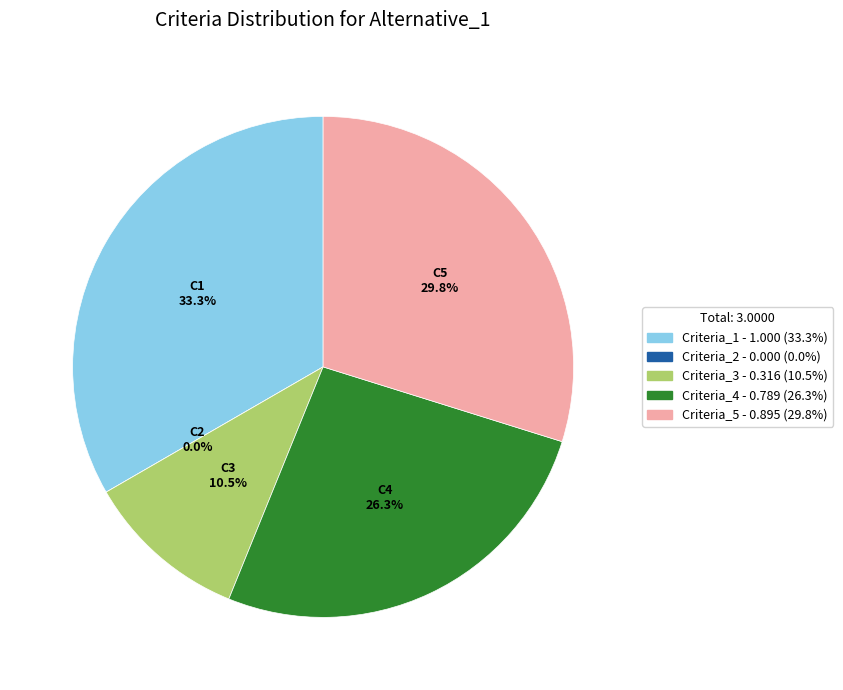

Does any single category account for the majority?

No